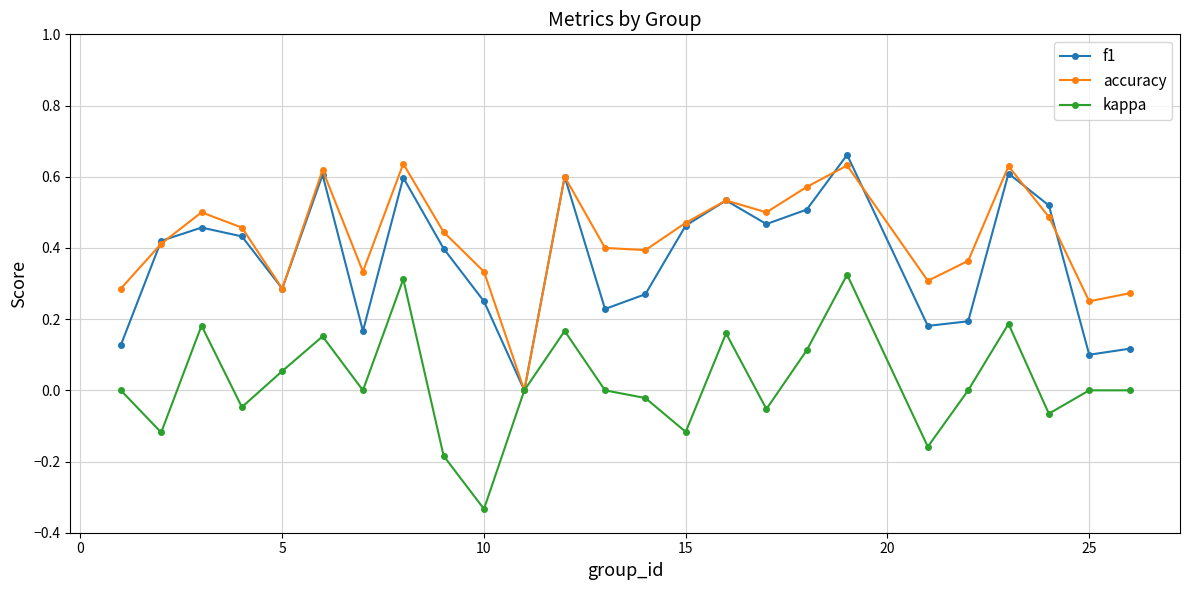

In accuracy, how many points are higher than both neighbors (excluding endpoints)?

7